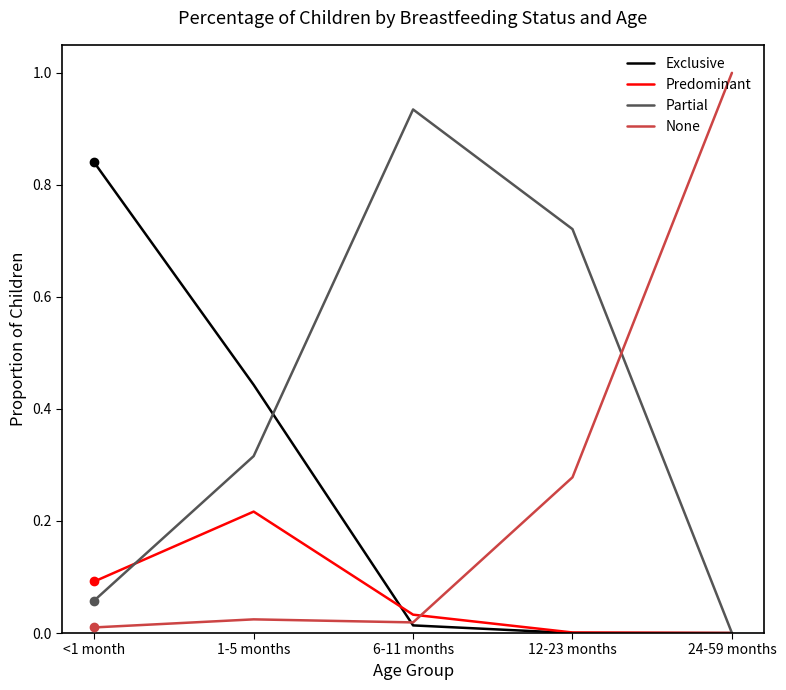

What is the sum of all Exclusive values?

1.3